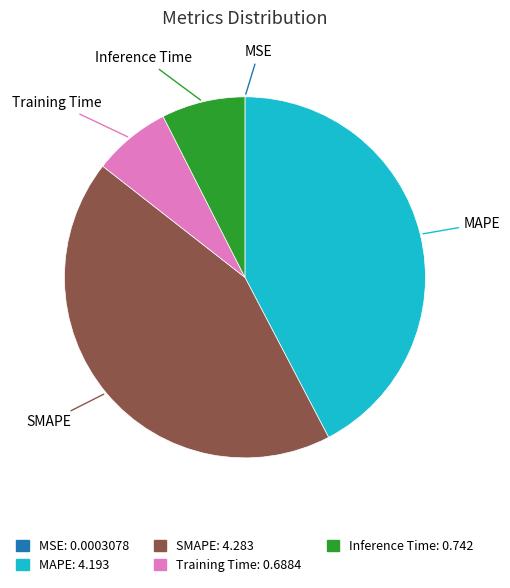

Do SMAPE and Inference Time together represent more than half of the pie?

Yes